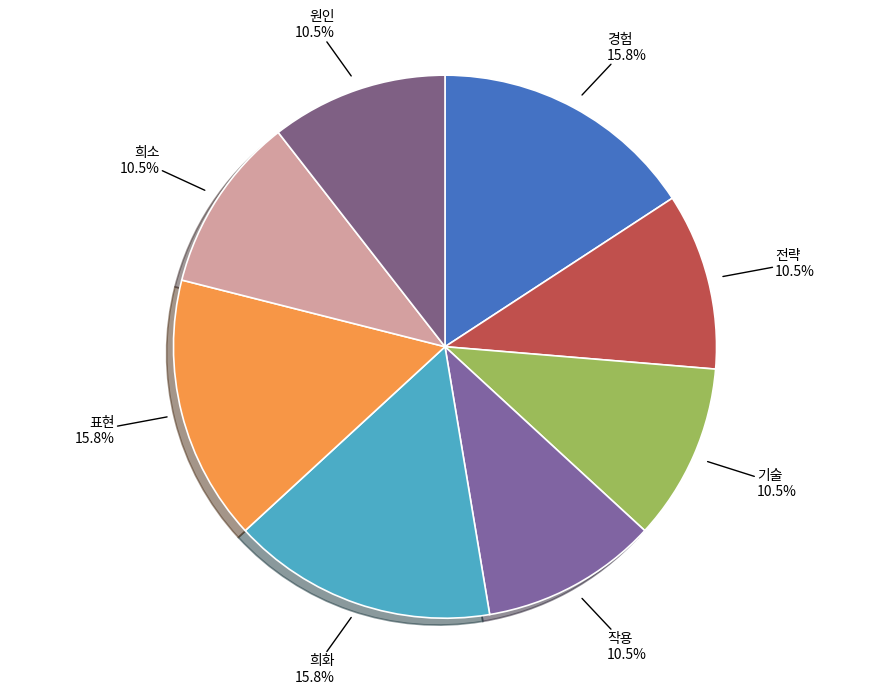

Is there any slice that represents more than half of the pie?

No